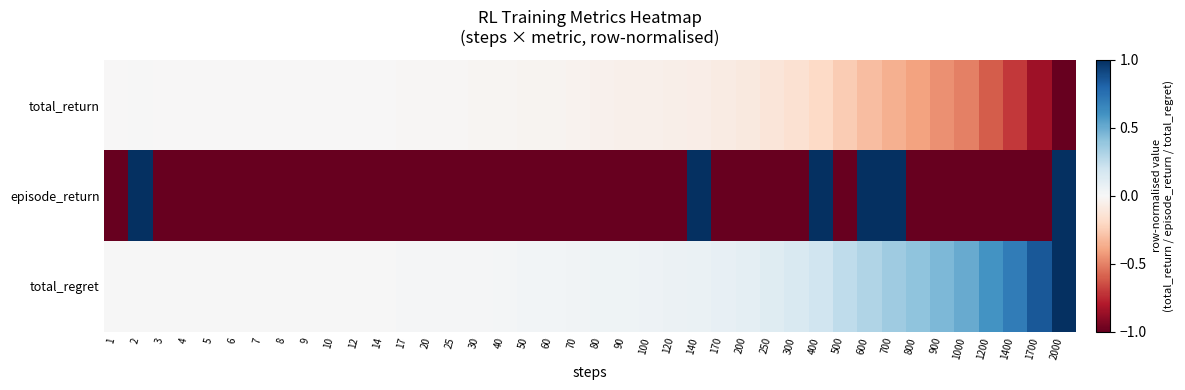

What is the spread (max minus min) of values at 9?

1.0